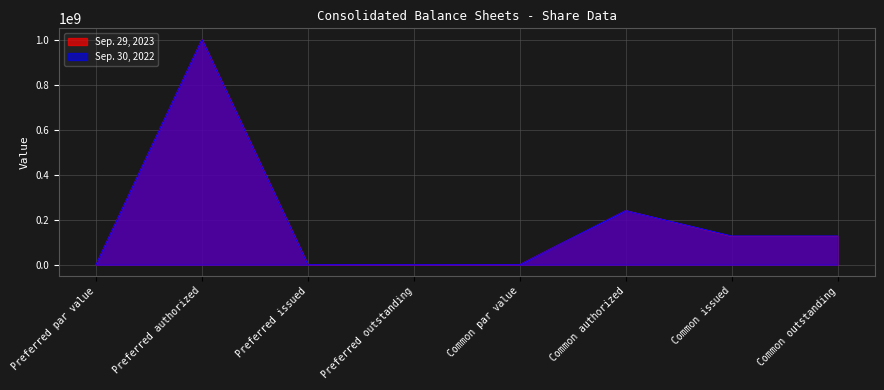

Rank the series at Preferred authorized from lowest to highest value.

Sep. 29, 2023, Sep. 30, 2022